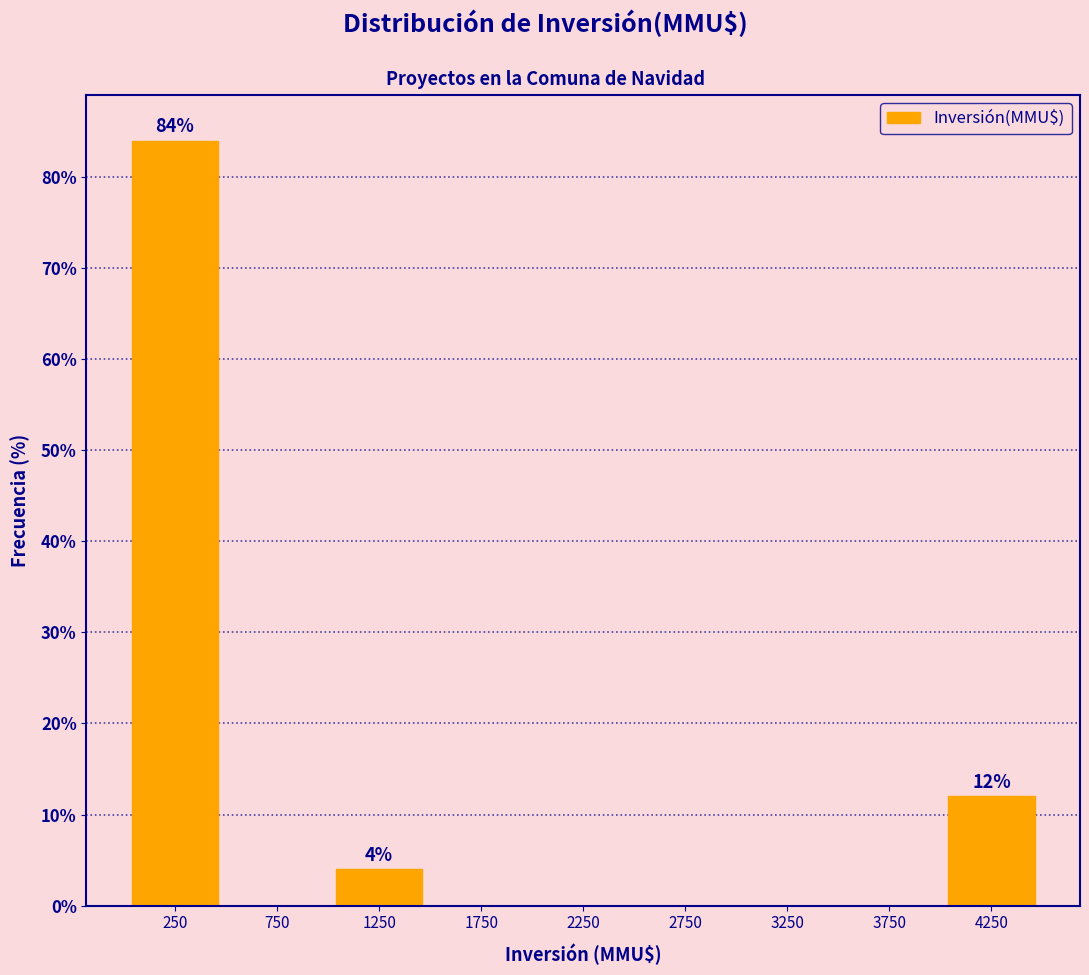

Over which range of the x-axis is the bar tallest?

0 to 500